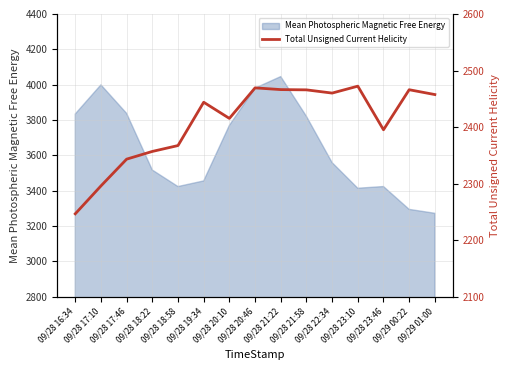

What is the highest value of the Mean Photospheric Magnetic Free Energy series?

4045.8